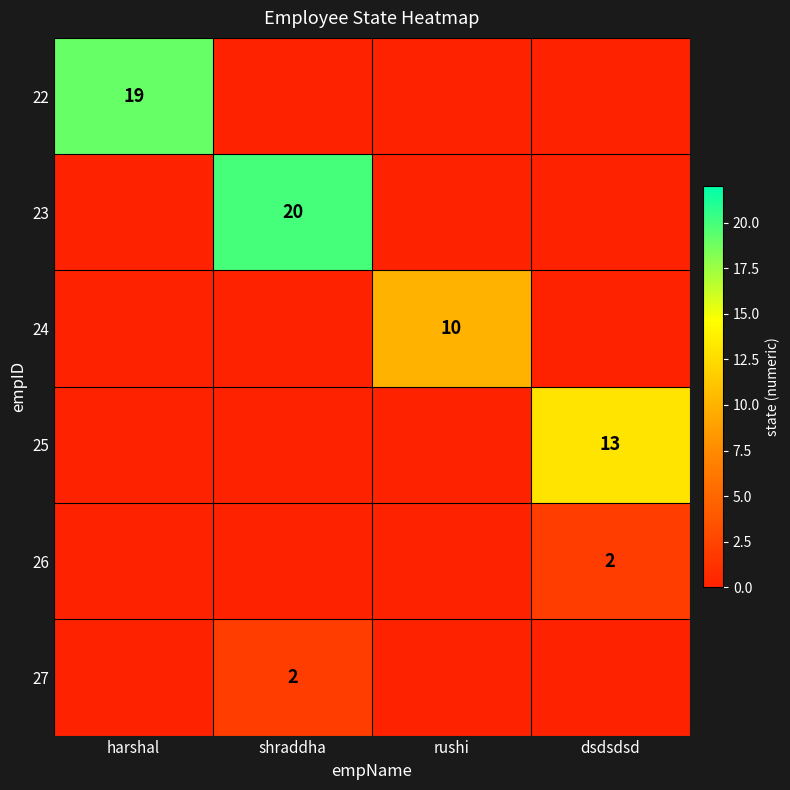

At how many categories does at least one series exceed 7?

4